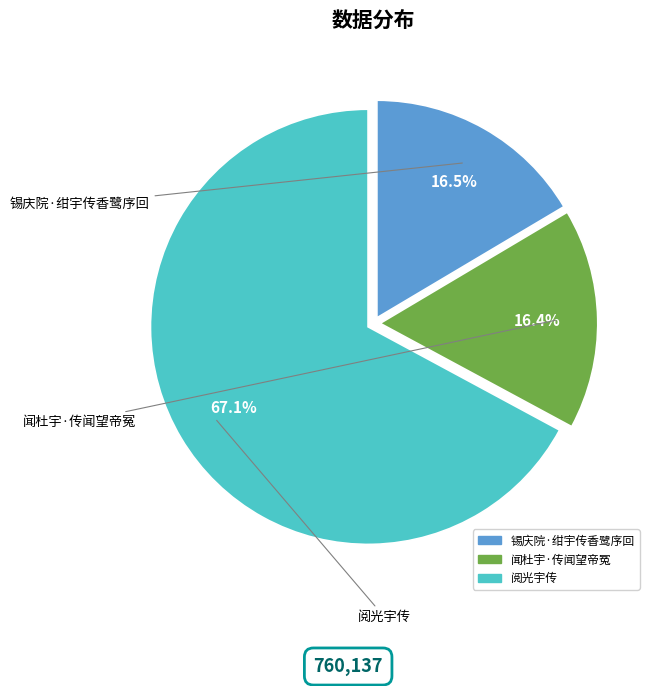

What is the largest slice in the pie chart?

阅光宇传